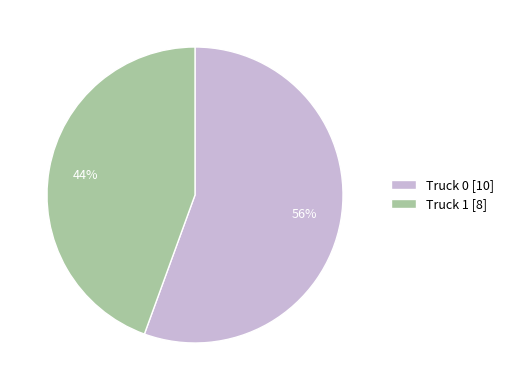

What percentage is the Truck 1 slice, to the nearest percent?

44%